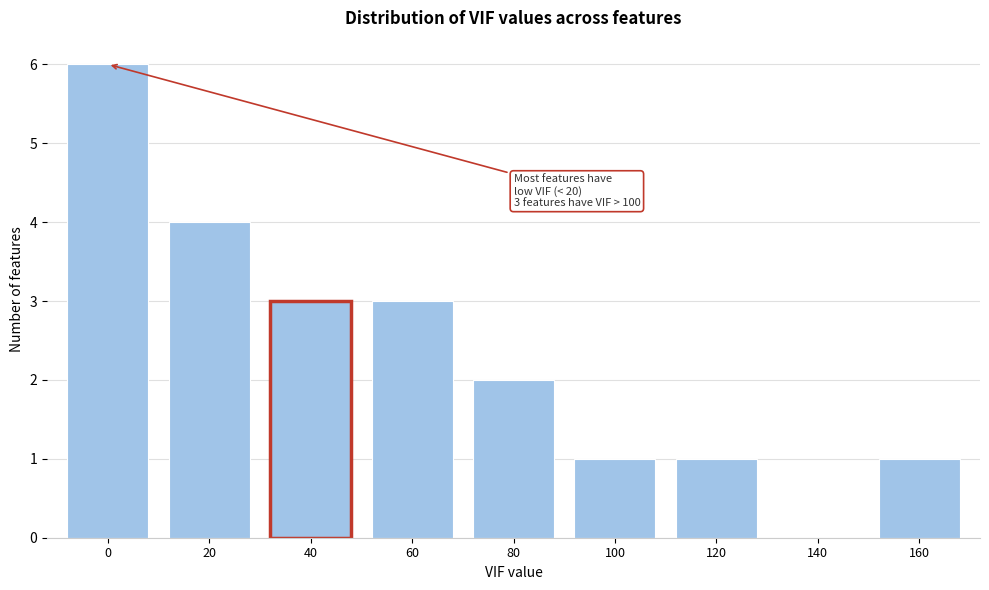

Reading right to left, extract all data points from this chart.

160=1	140=0	120=1	100=1	80=2	60=3	40=3	20=4	0=6